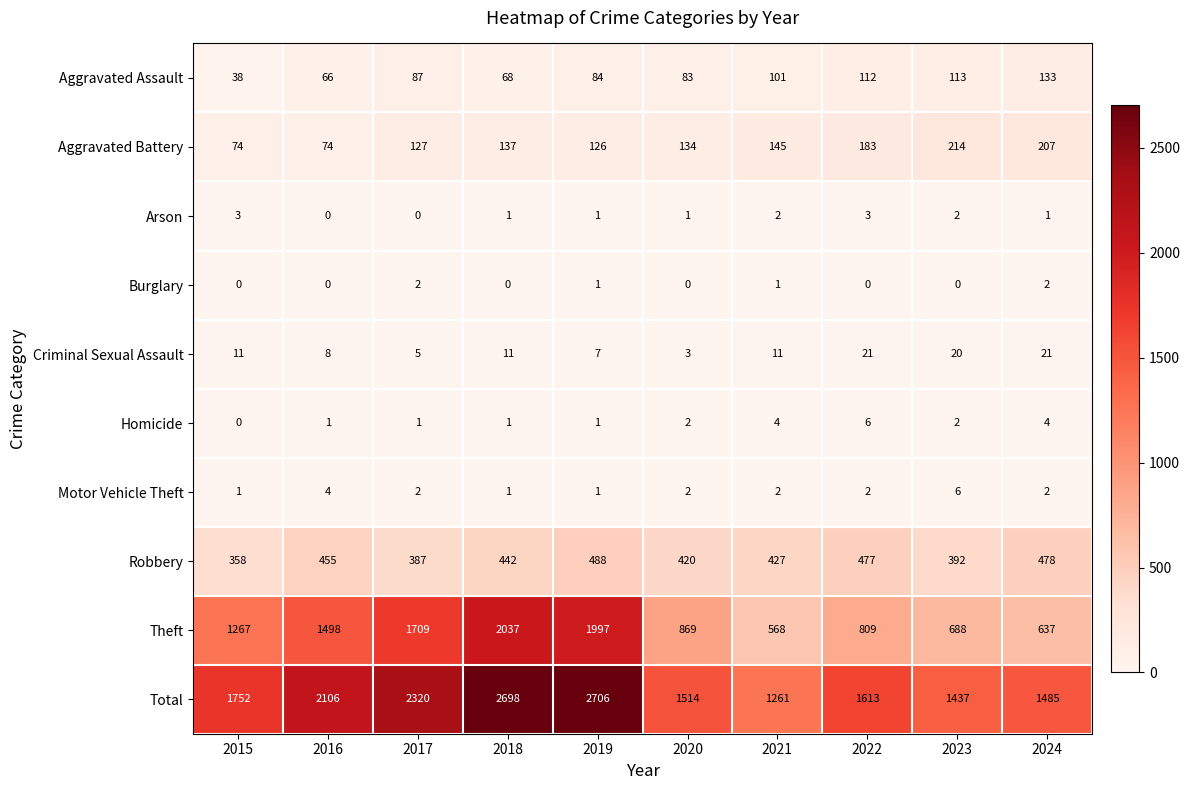

How many Burglary values are between 0 and 1?

8